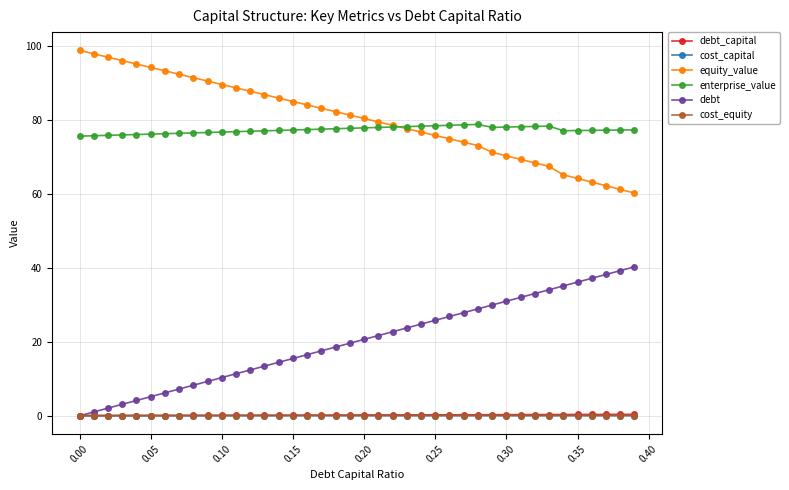

What is the greatest value displayed?

98.8